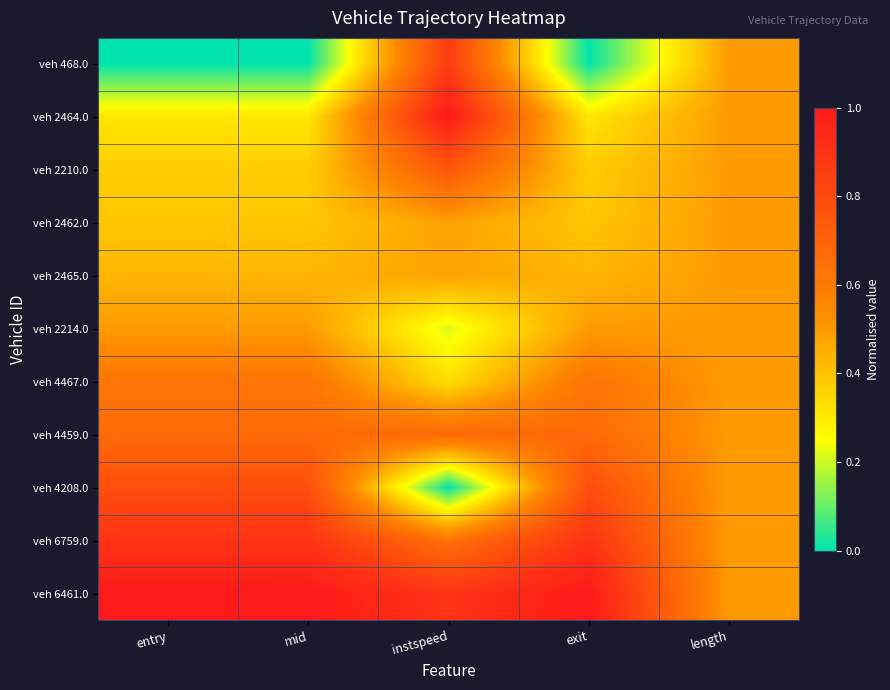

Rank the series by their maximum value, from lowest to highest.

veh 2462.0, veh 2465.0, veh 2214.0, veh 4467.0, veh 4459.0, veh 2210.0, veh 4208.0, veh 468.0, veh 6759.0, veh 2464.0, veh 6461.0